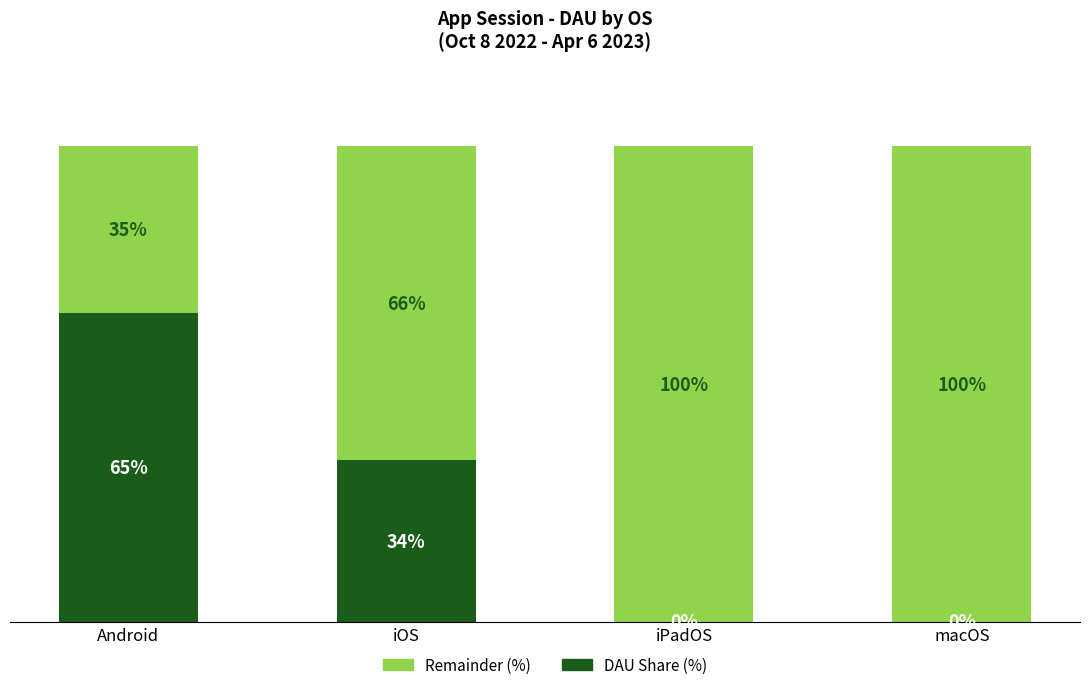

Rank the categories by Remainder (%) value from highest to lowest.

iPadOS, macOS, iOS, Android